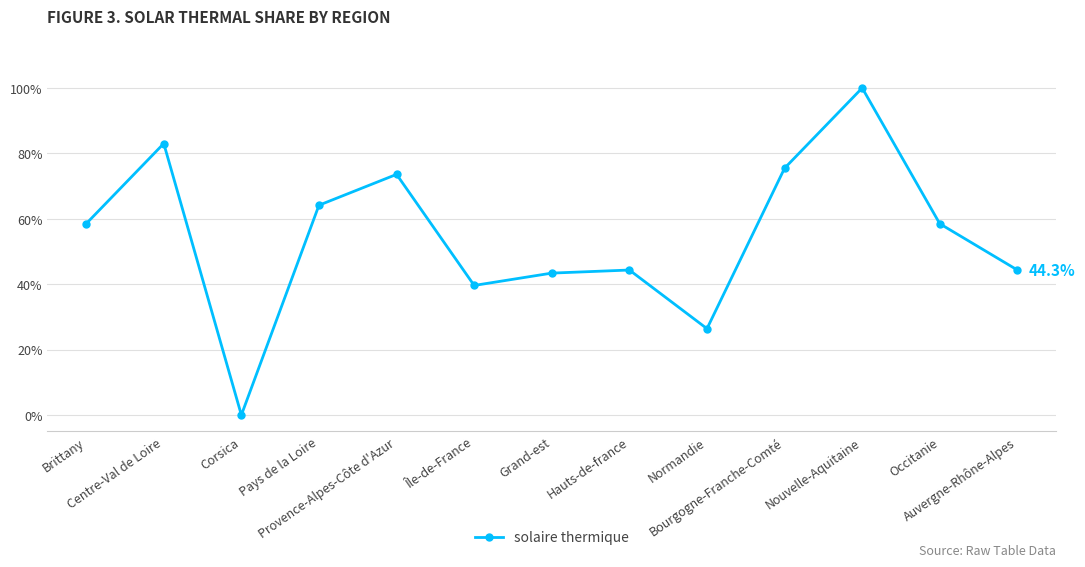

Reading left to right, extract all data points from this chart.

58.5	83.0	0.0	64.2	73.6	39.6	43.4	44.3	26.4	75.5	100.0	58.5	44.3